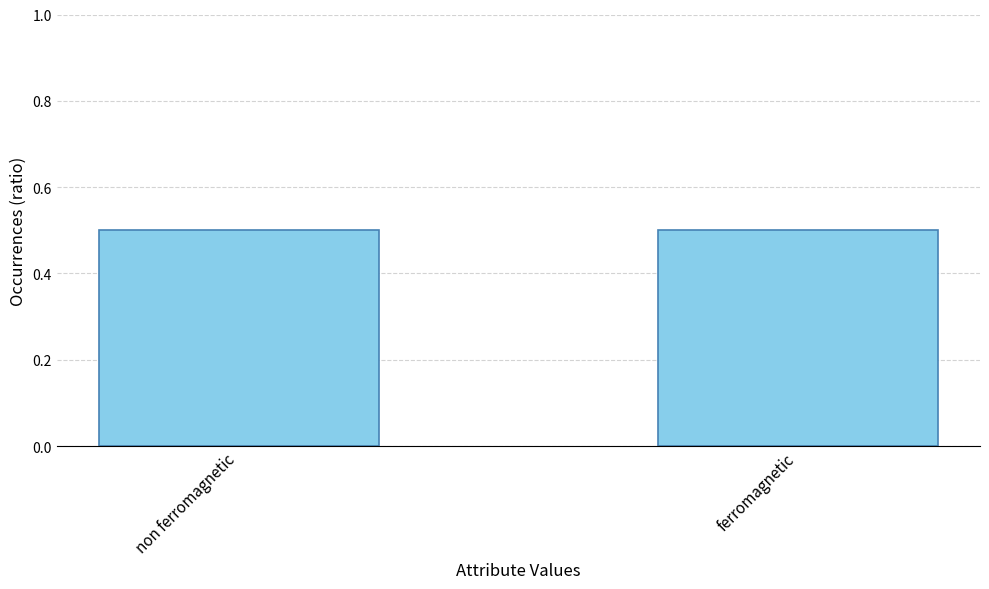

What is the greatest value displayed?

0.5